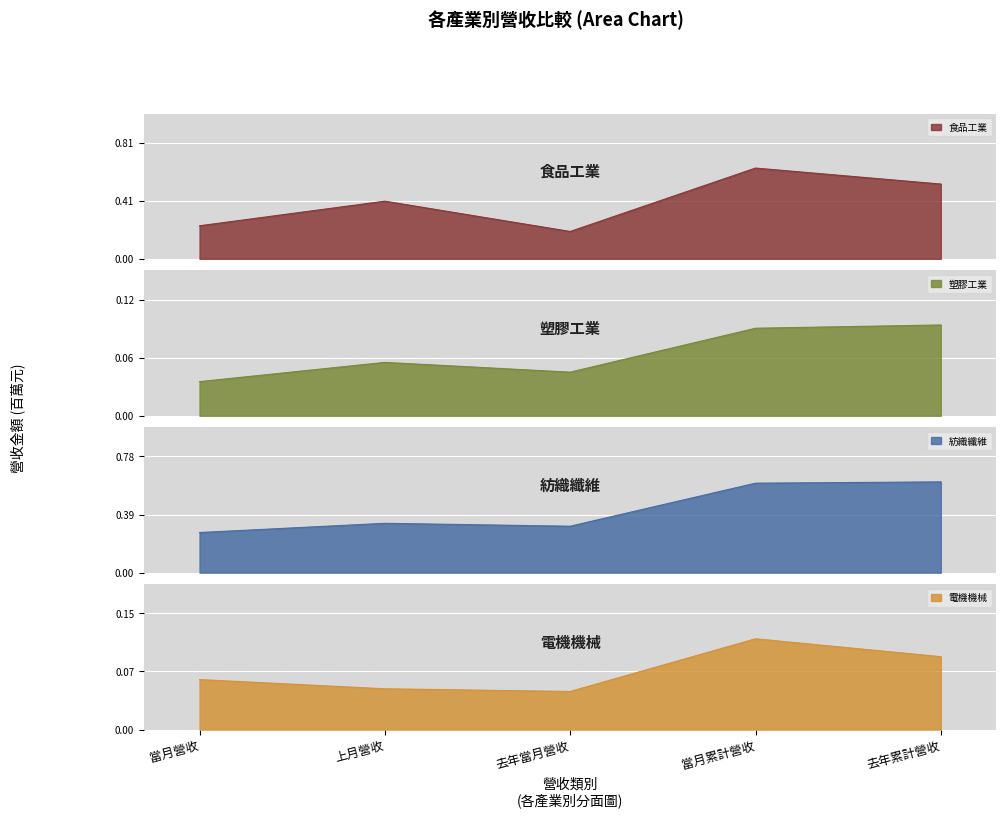

True or false: 紡織纖維 and 塑膠工業 cross at least once.

False